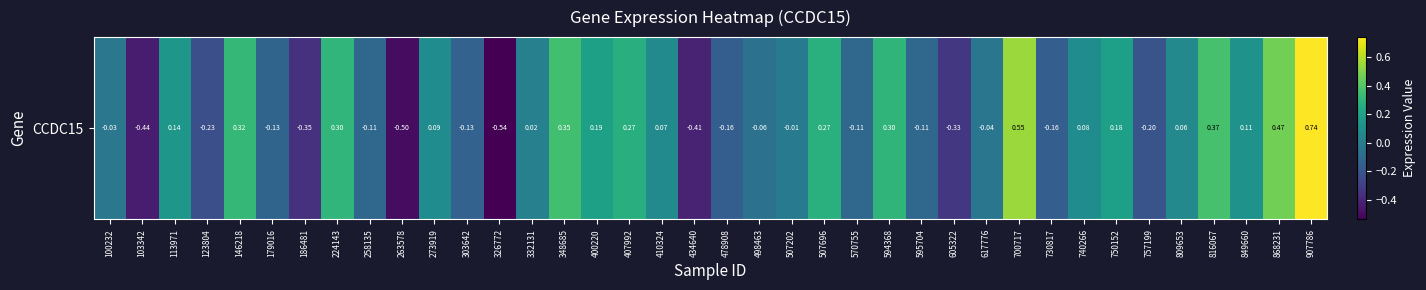

Which label corresponds to the largest value in the chart?

907786